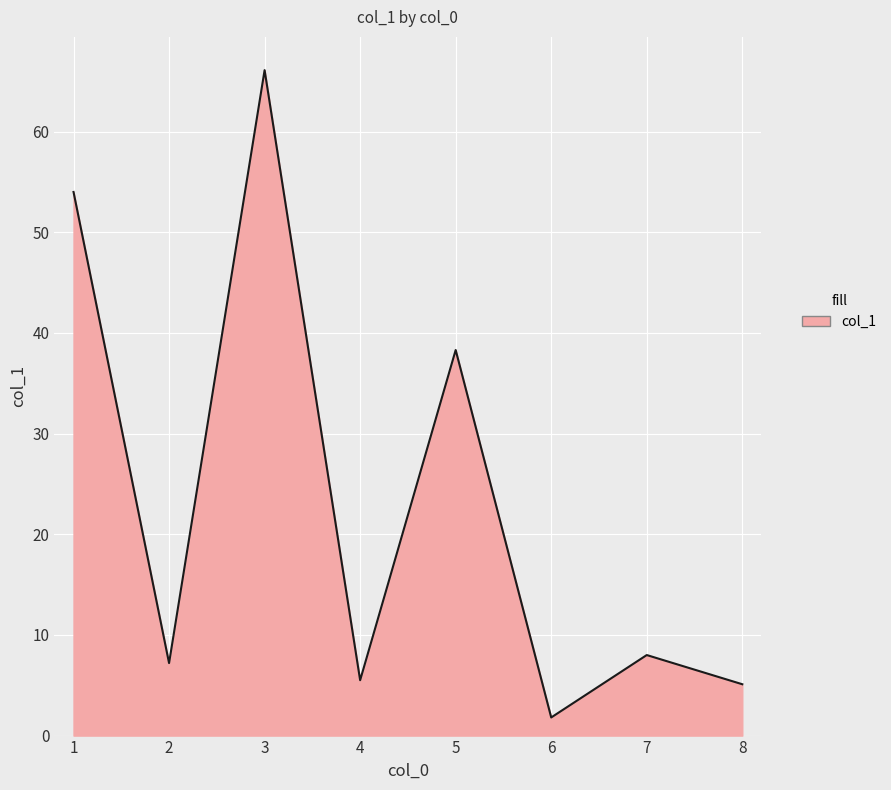

Where is the data nearest to the value 33?

5